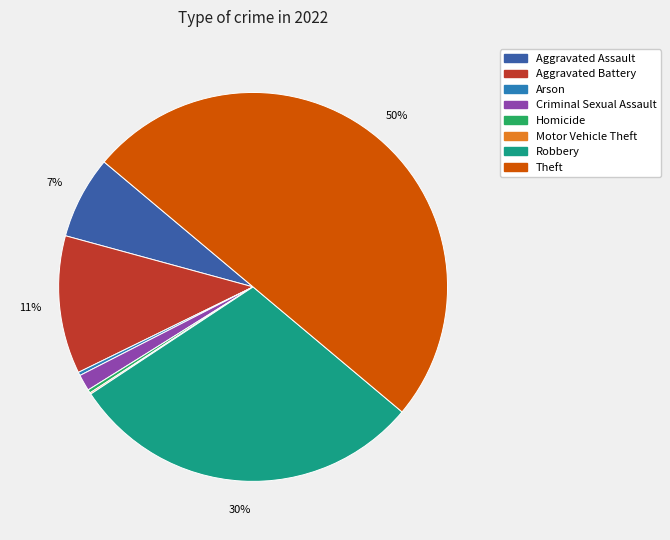

To the nearest percent, what is the average slice percentage?

12%